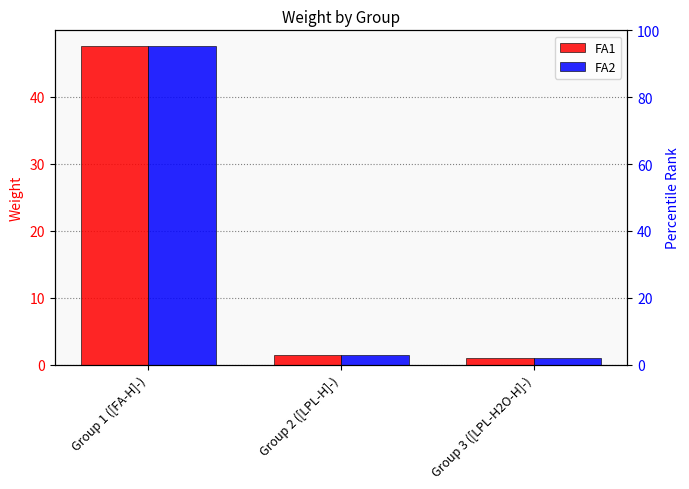

Reading right to left, extract all data points from this chart.

FA1: 1.0	1.5	47.5
FA2: 1.0	1.5	47.5